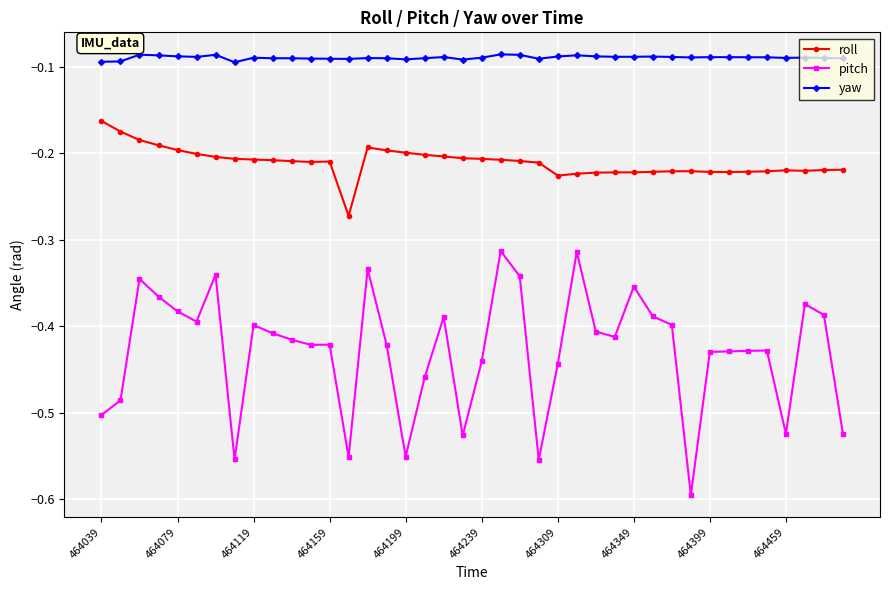

Which series has the largest range (max minus min)?

pitch